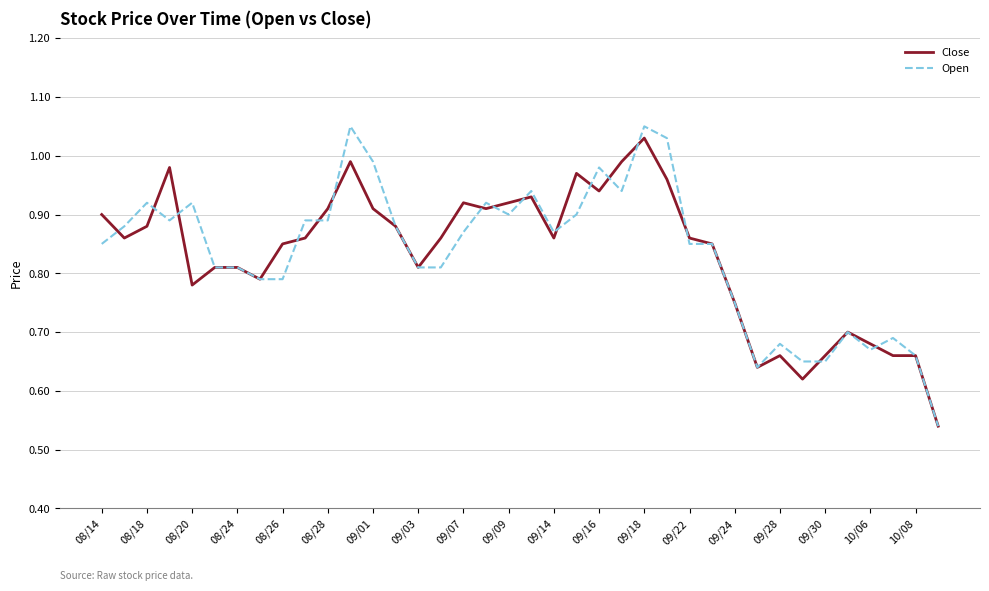

Which series has the widest spread of values?

Open